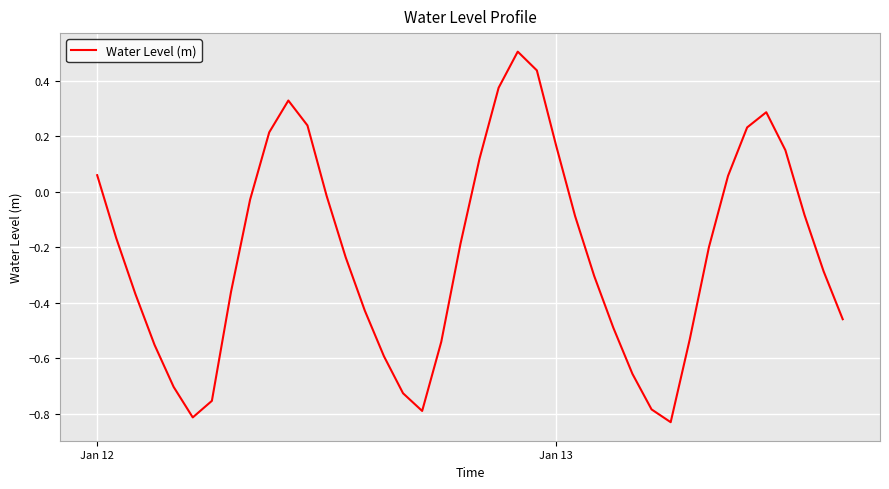

How many points are higher than both their immediate neighbors (excluding endpoints)?

3